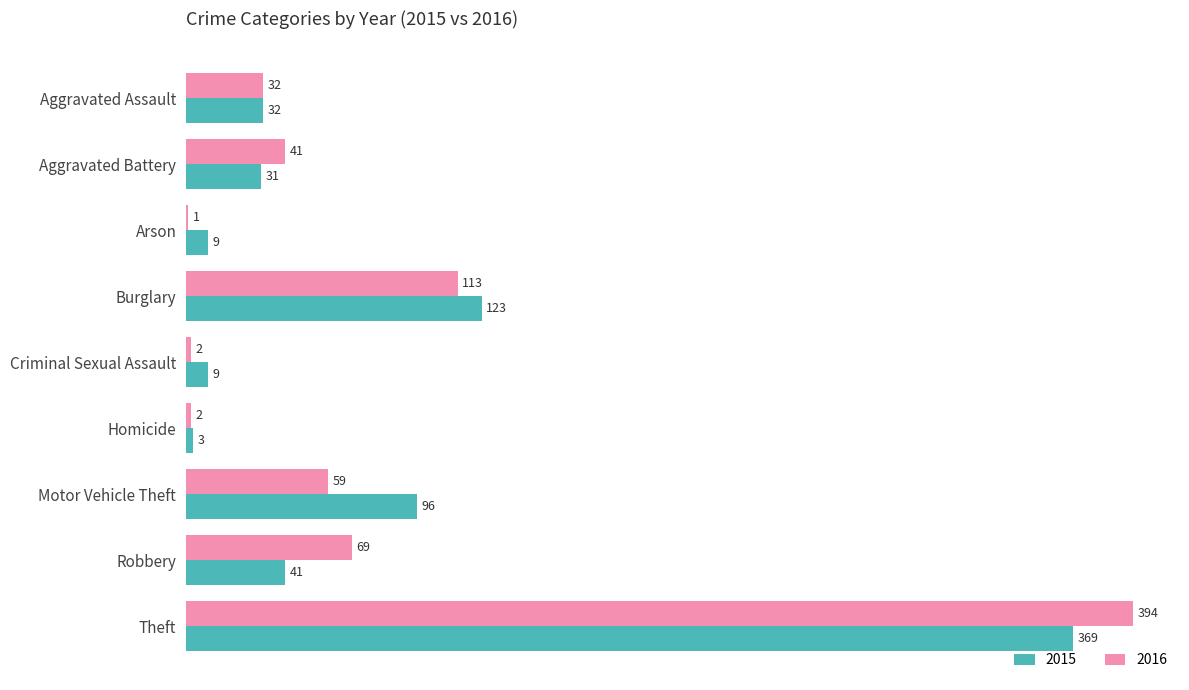

True or false: 2015 has a value of 507 at Theft.

False